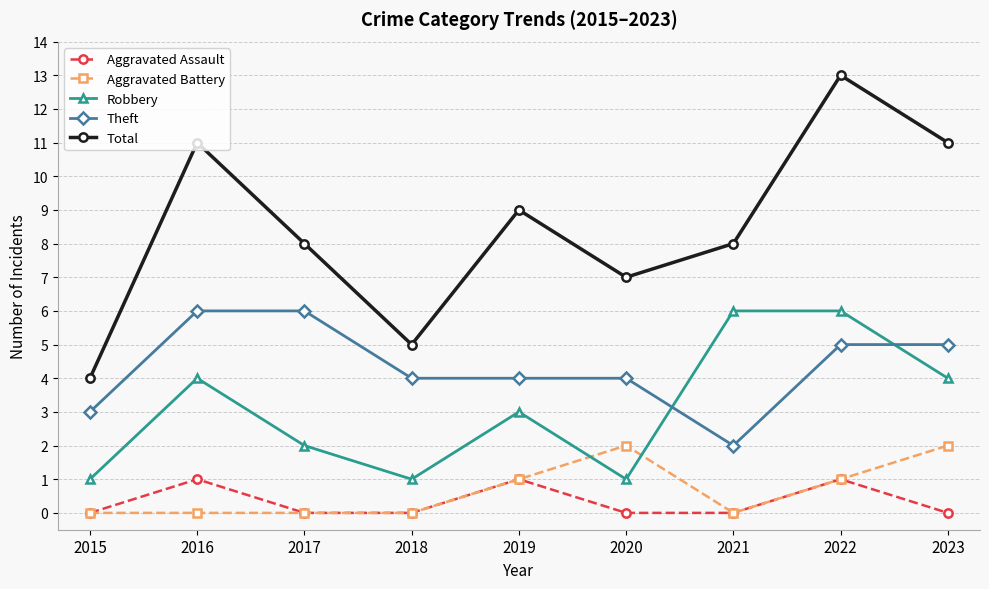

What is the value of the Aggravated Assault point at the 8th from the left?

1